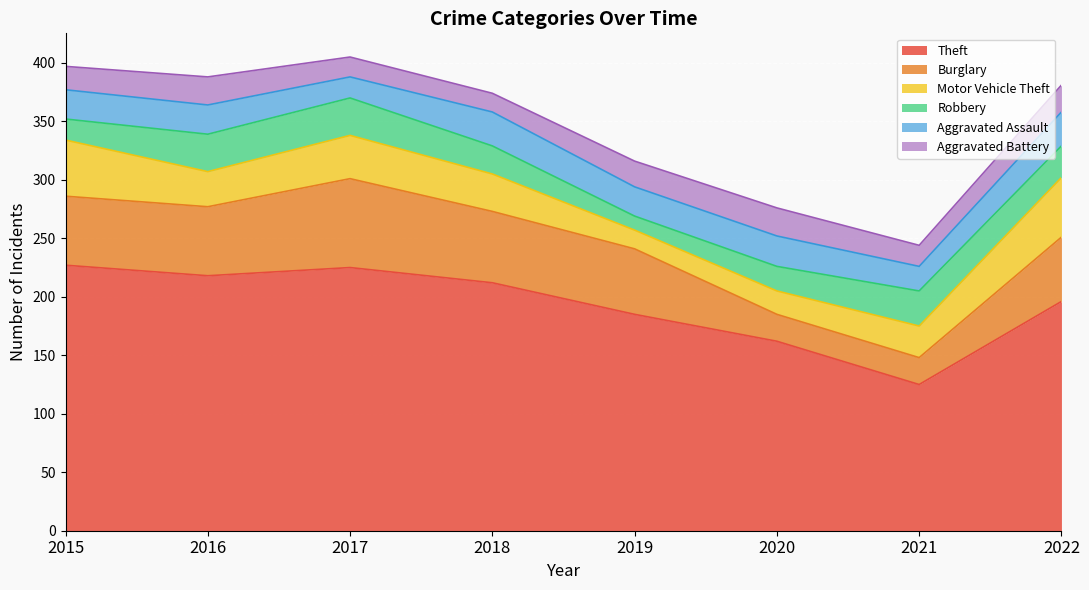

Does the chart display data point markers on the line(s)?

No